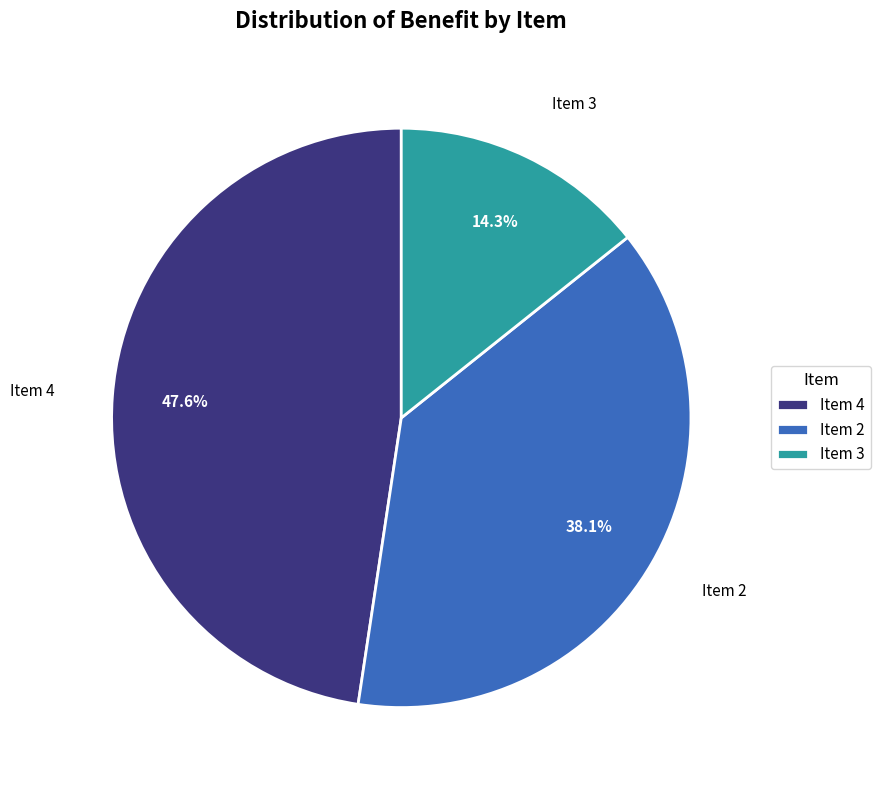

What percentage is NOT represented by Item 2?

61.9%